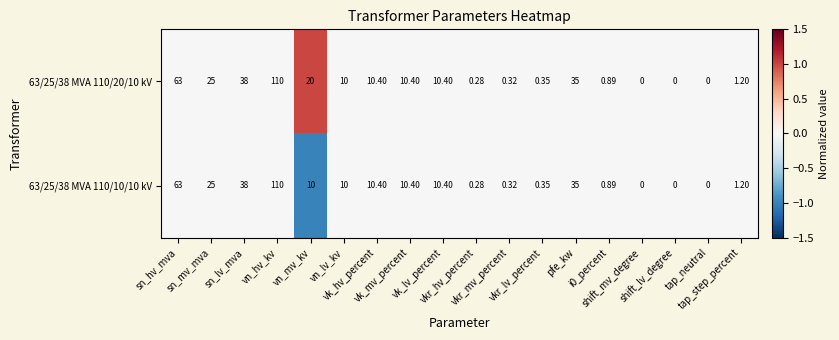

At how many categories does at least one series exceed 0?

1